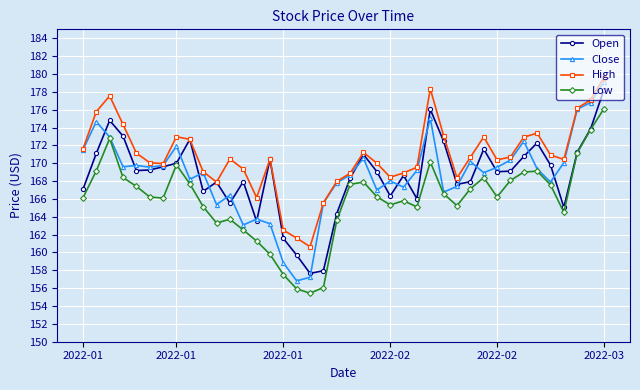

True or false: High and Low cross at least once.

False